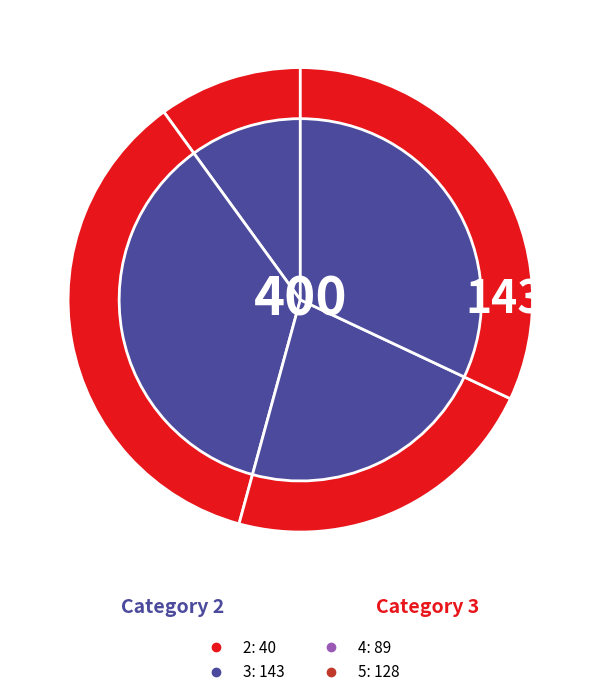

What is the change in value from 3 to 5?

-15